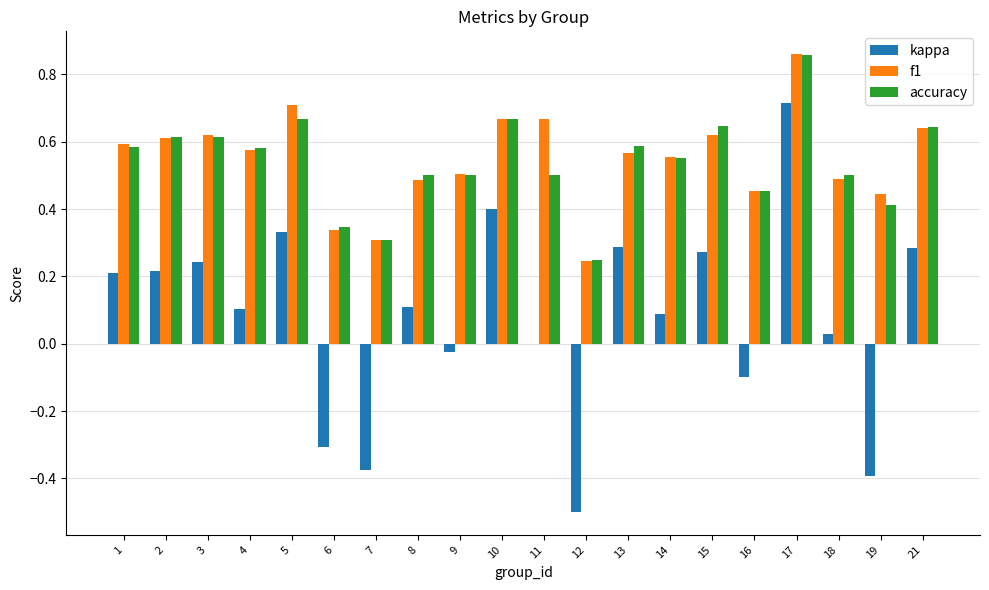

What is the sum of the accuracy values at 8 and 10?

1.2